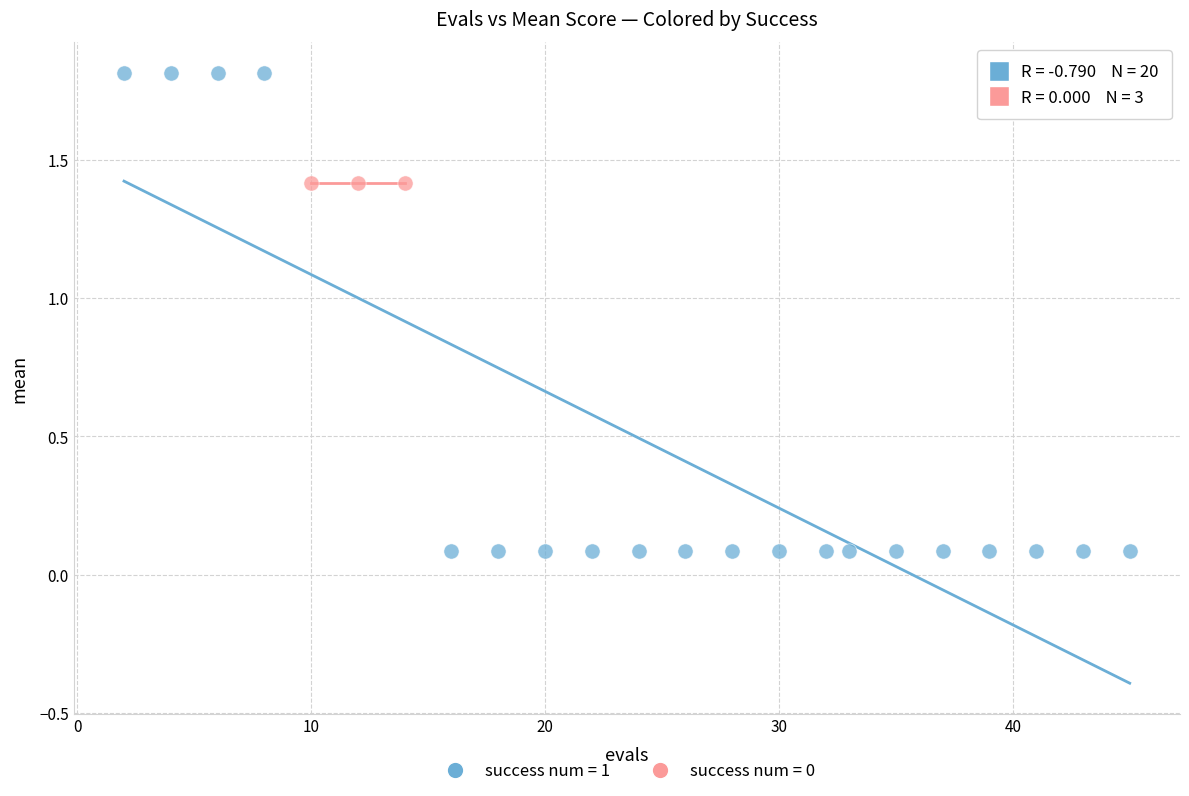

Which series contains the lowest Y value?

success num = 1